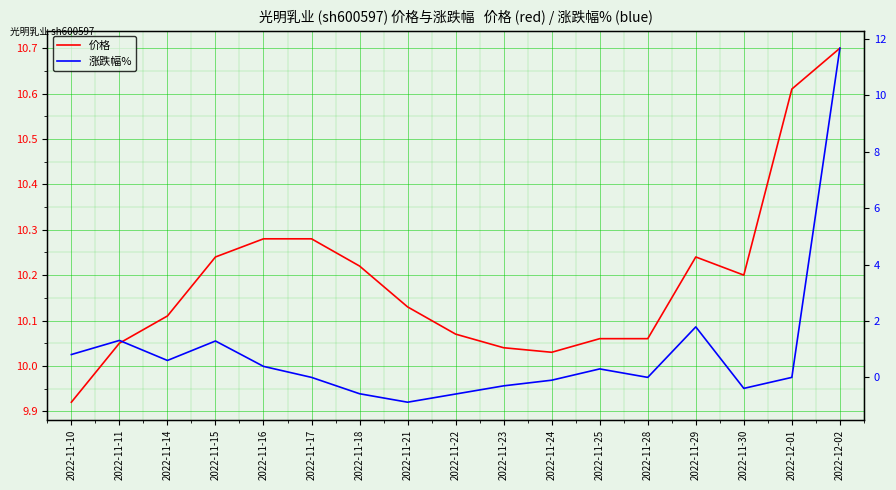

Is the value of 价格 at 2022-11-18 greater than the value of 涨跌幅% at 2022-12-02?

No